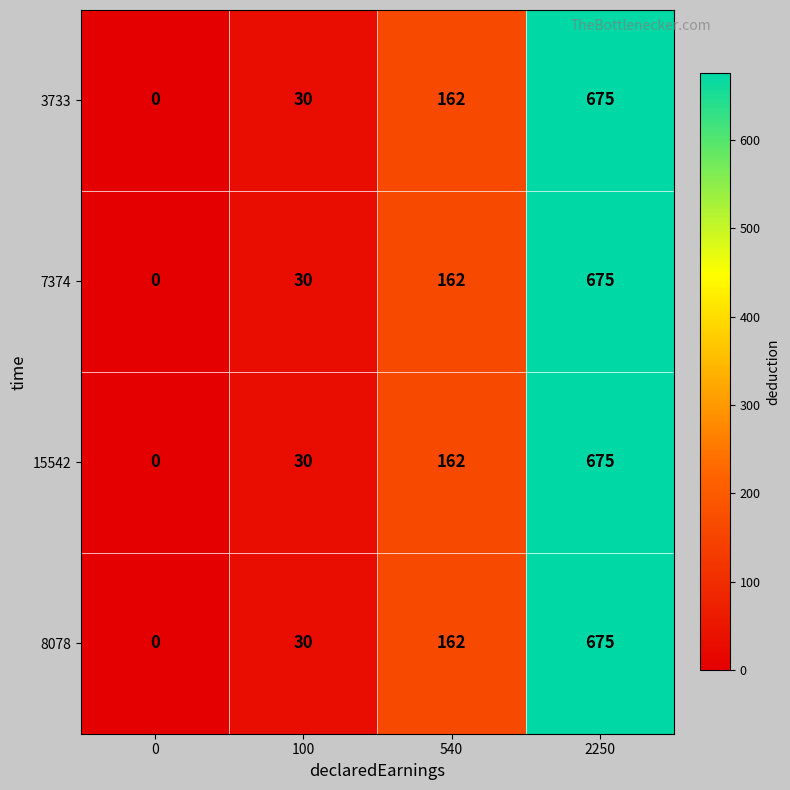

What is the total value across all series at 540?

648